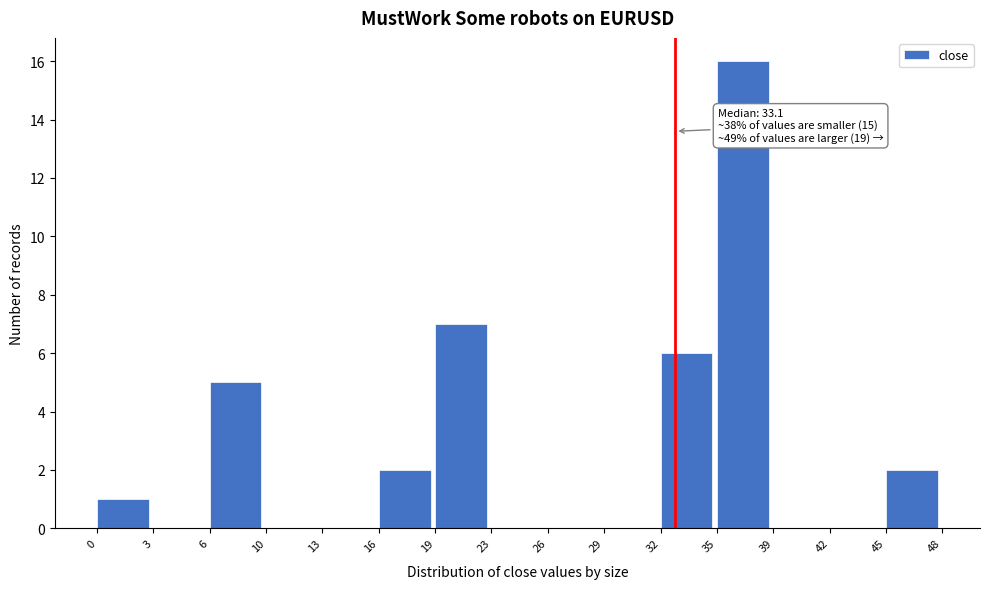

Which range on the x-axis has the tallest bar?

35 to 39